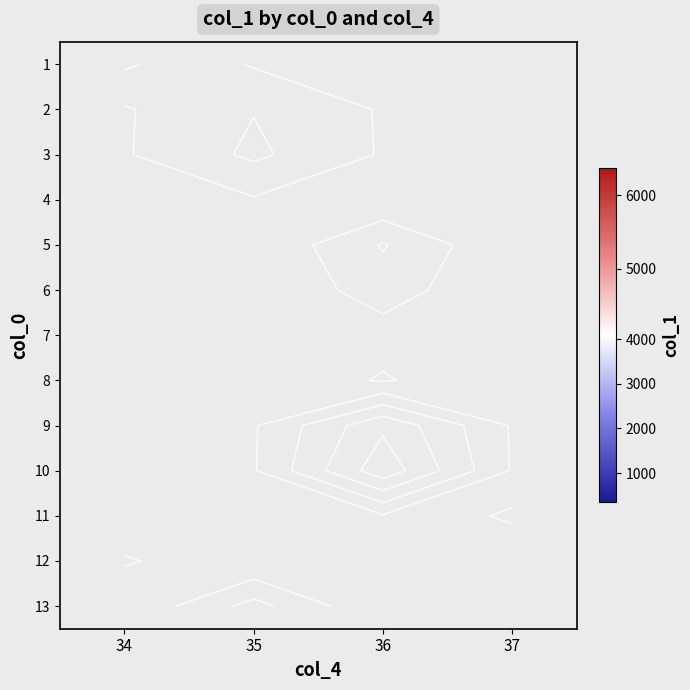

Which has a higher value, 34 or 36?

36